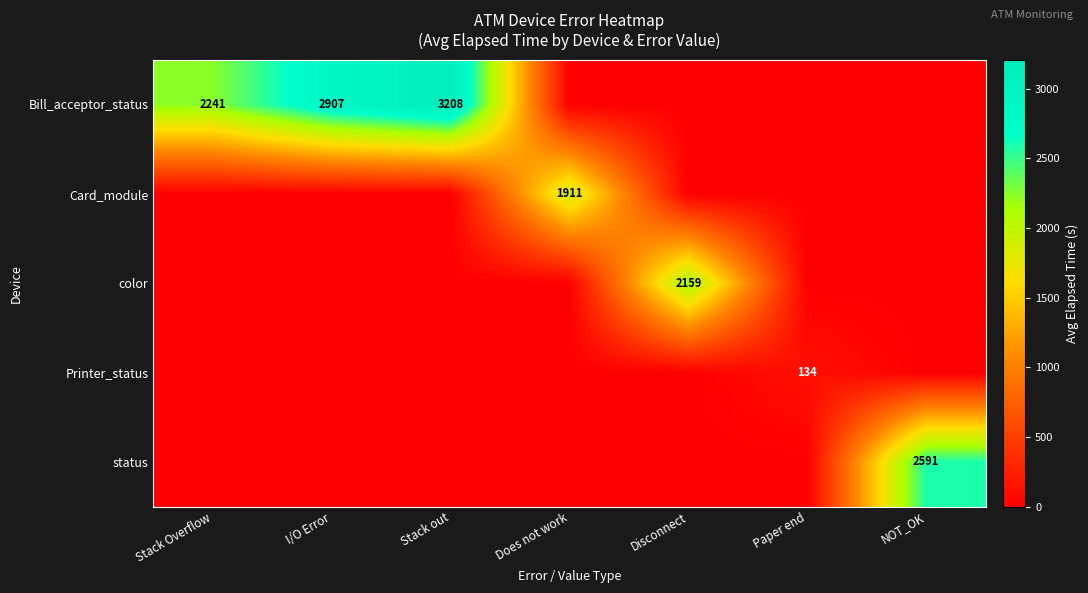

The Printer_status series shows 134 at Paper end. True or false?

True